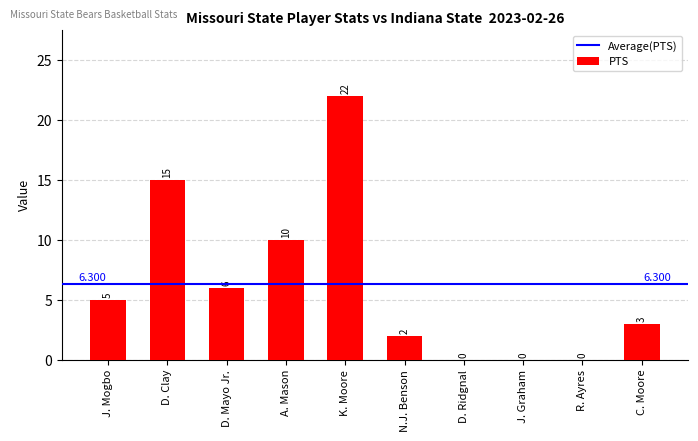

Between D. Mayo Jr. and K. Moore, which is larger?

K. Moore